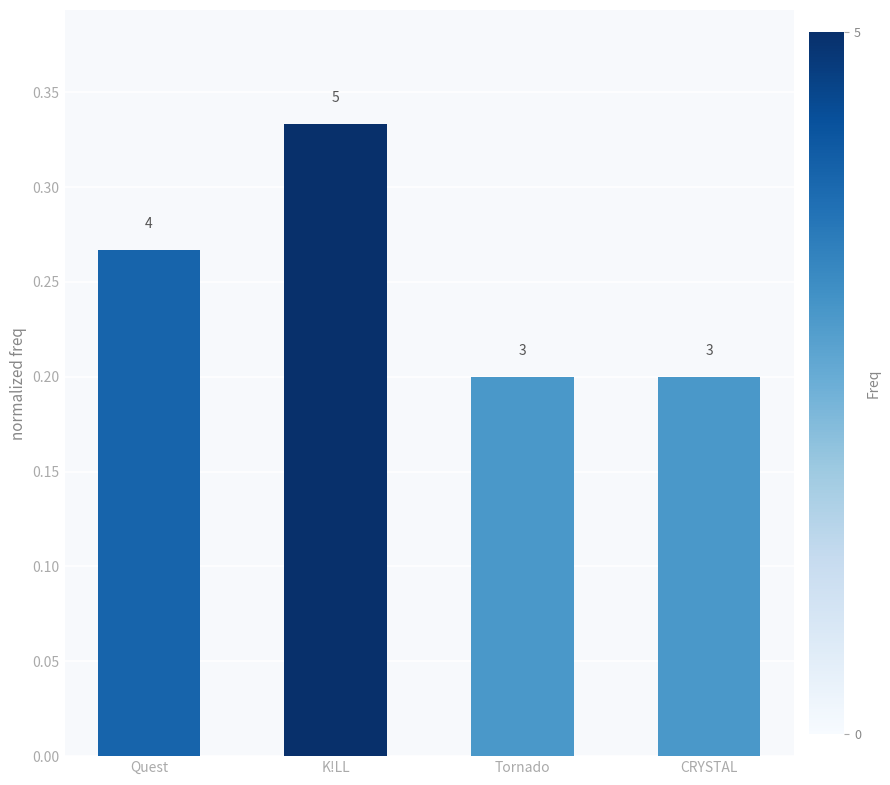

Count the values in the range 0 to 1.

4